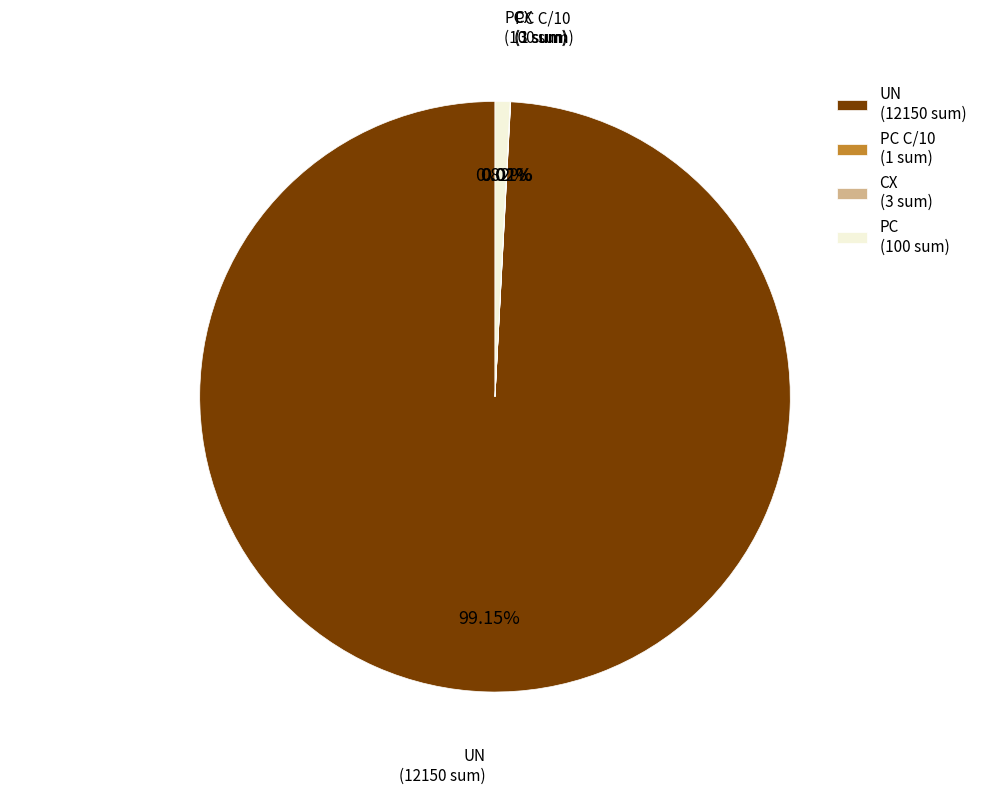

Is UN the majority of the pie?

Yes